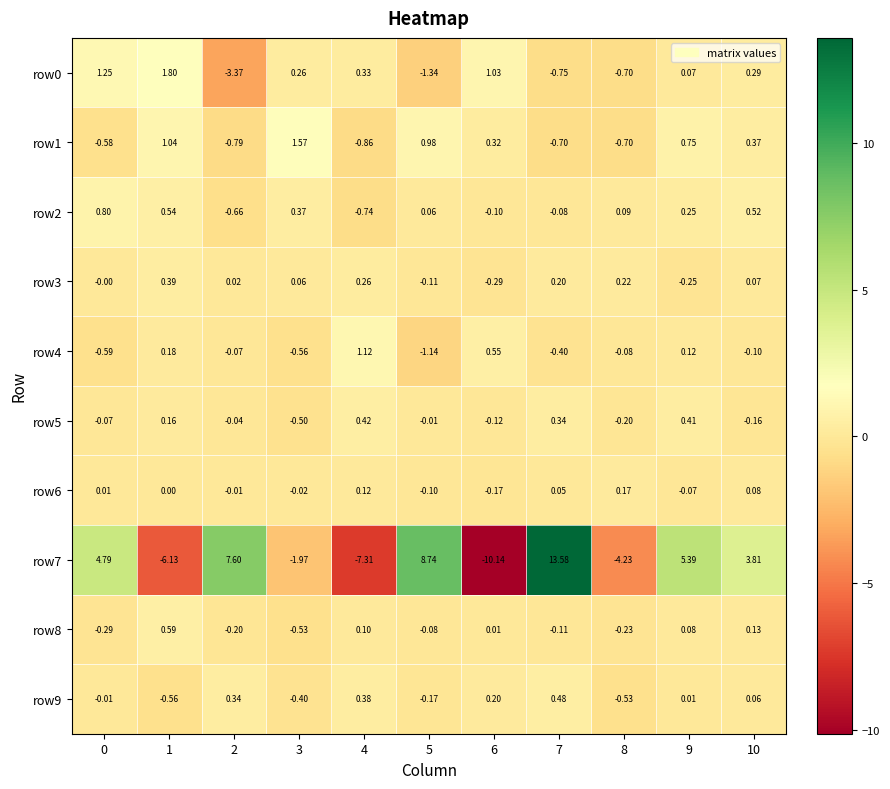

What is the greatest value displayed?

13.6